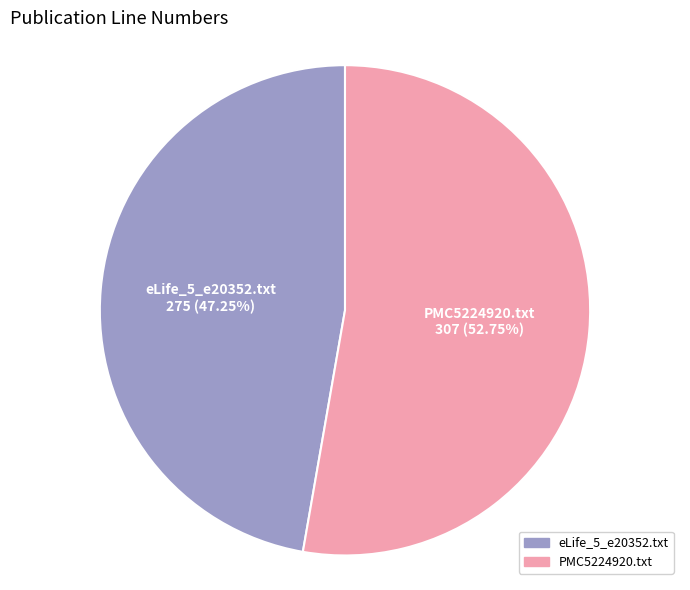

To the nearest percent, what is the combined percentage of eLife_5_e20352.txt and PMC5224920.txt?

100%